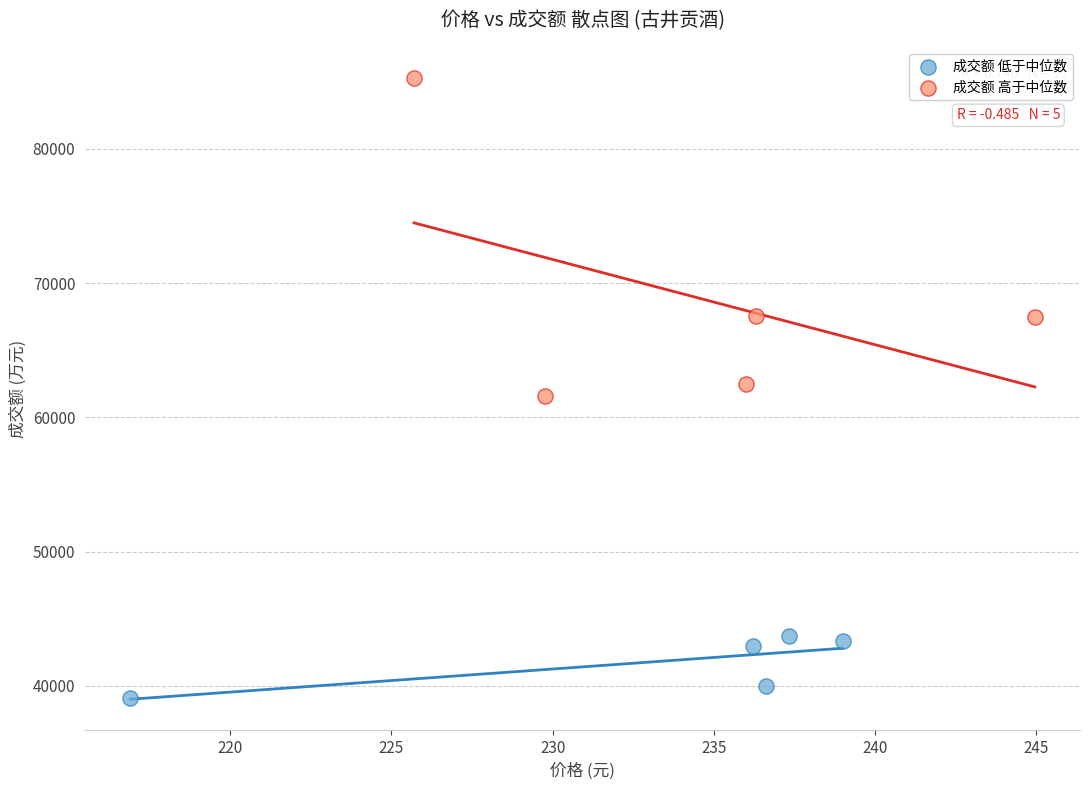

Which series has the widest spread of Y values?

成交额 高于中位数